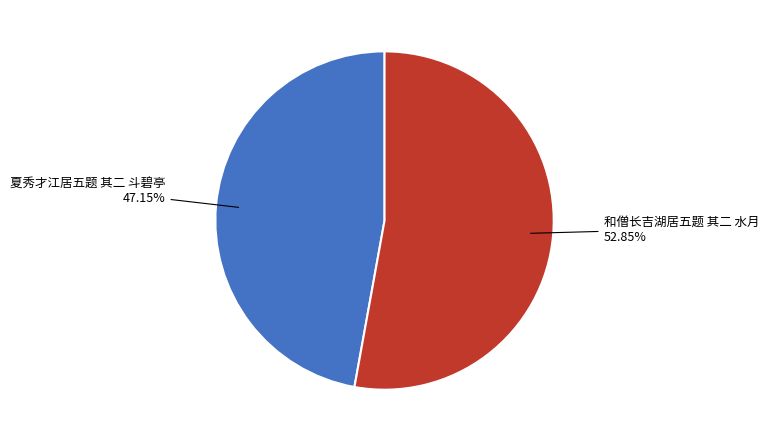

What is the ratio of the value at 和僧长吉湖居五题 其二 水月 to the value at 夏秀才江居五题 其二 斗碧亭?

1.1